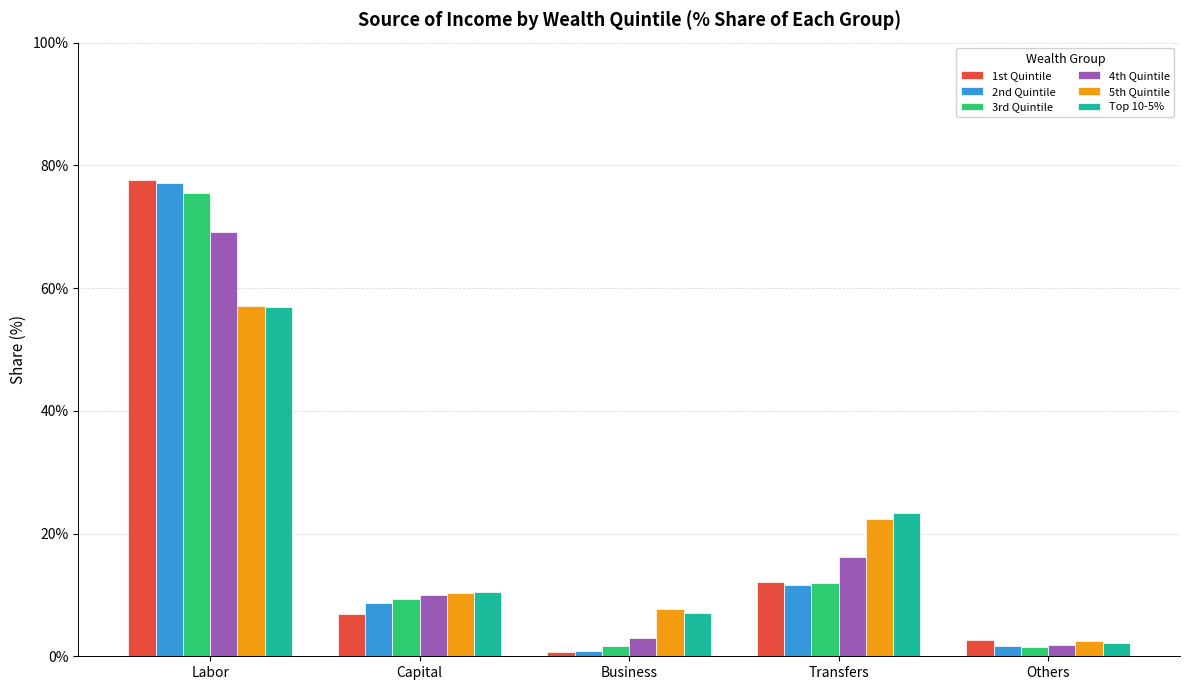

What is the difference between the maximum and second lowest values in the 3rd Quintile series?

73.9